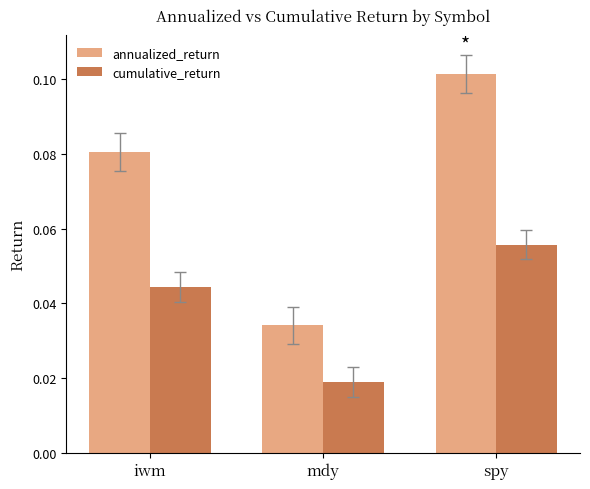

Between mdy and spy, which series saw the biggest shift?

annualized_return